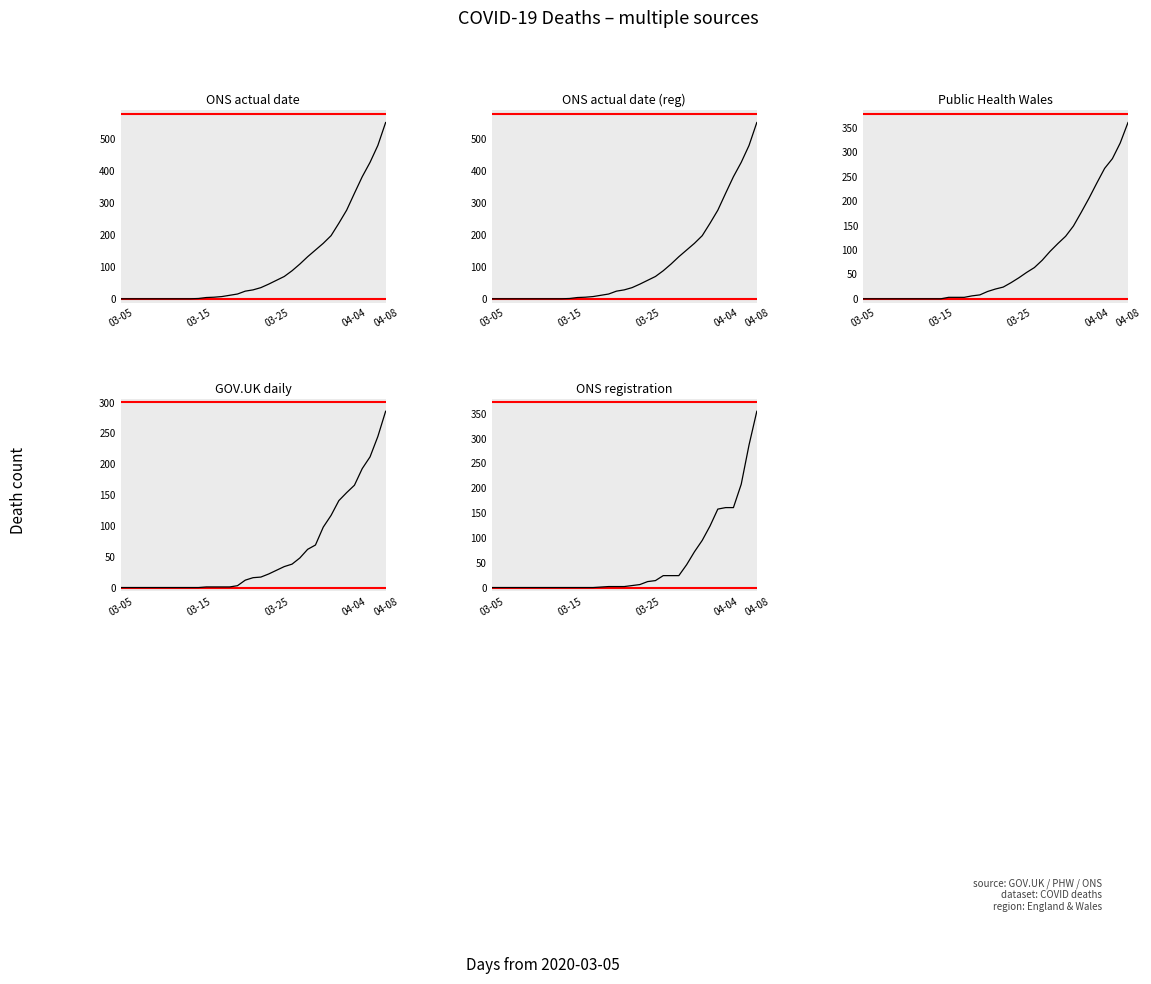

How many values in ONS registration are above zero?

21